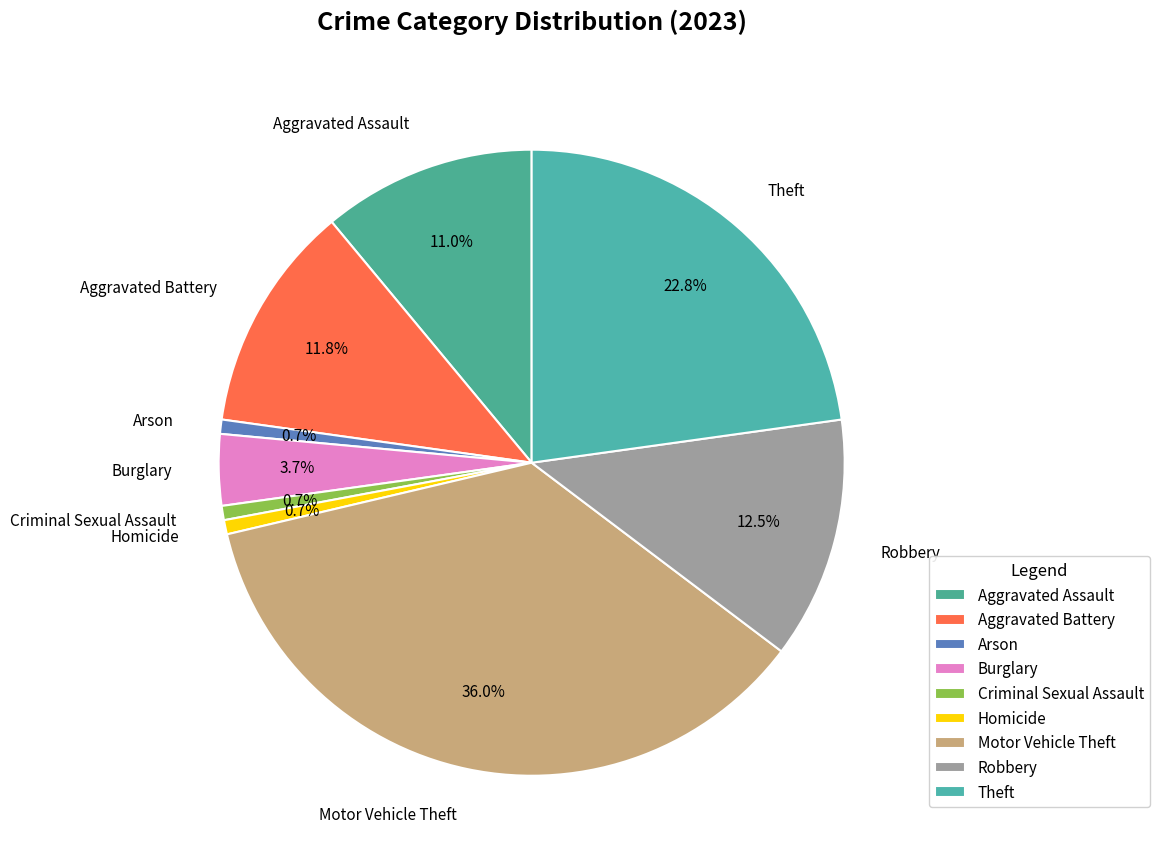

What percentage is NOT represented by Arson?

99.3%